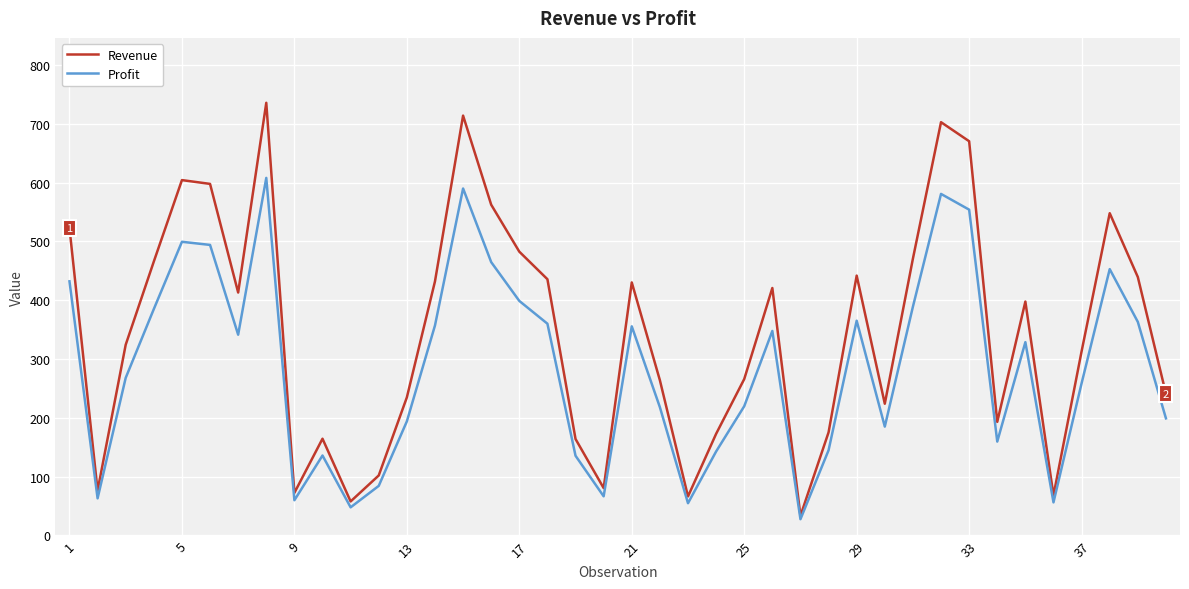

Which series has the largest range (max minus min)?

Revenue